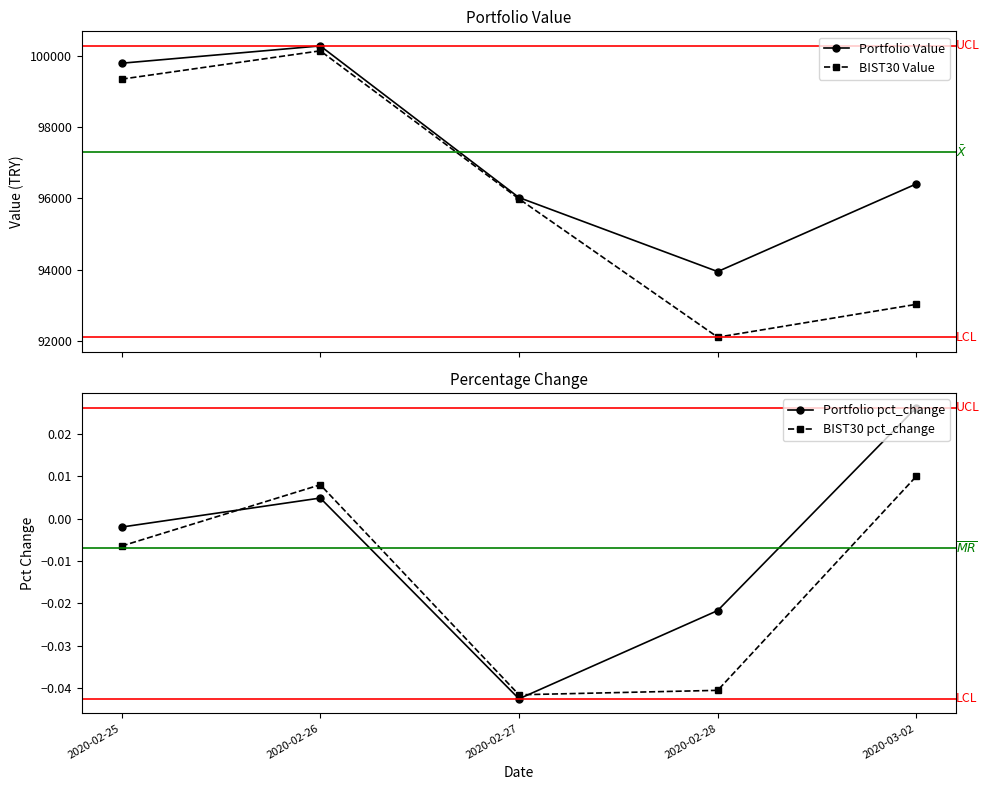

The Portfolio pct_change series shows 0.0 at 2020-02-26. True or false?

False